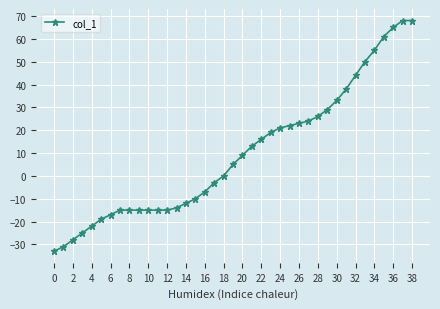

What is the minimum value shown in the chart?

-33